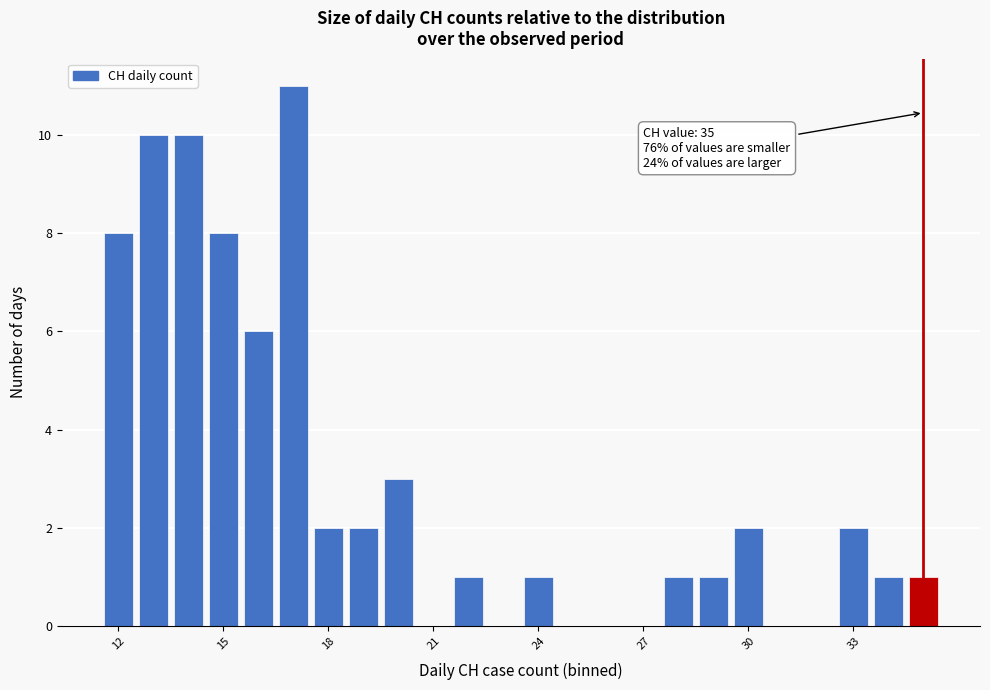

Around what value on the x-axis is the tallest bar? Give the approximate position of its centre, as read against the axis.

17.0